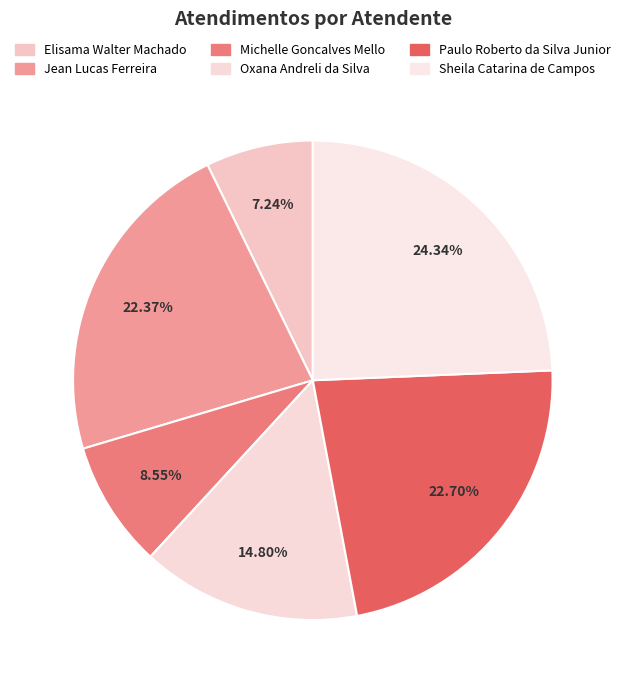

What percentage is the Paulo Roberto da Silva Junior slice, to the nearest percent?

23%